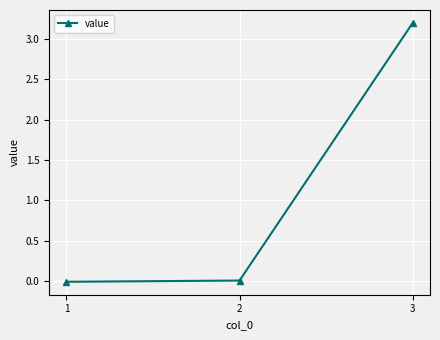

What value does the data have at 3?

3.2